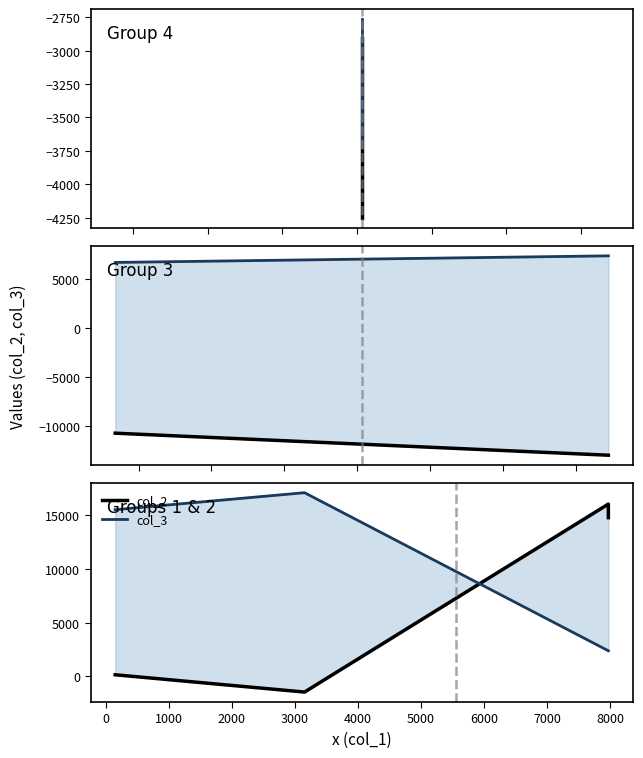

Is this an area chart (filled region under the line)?

No